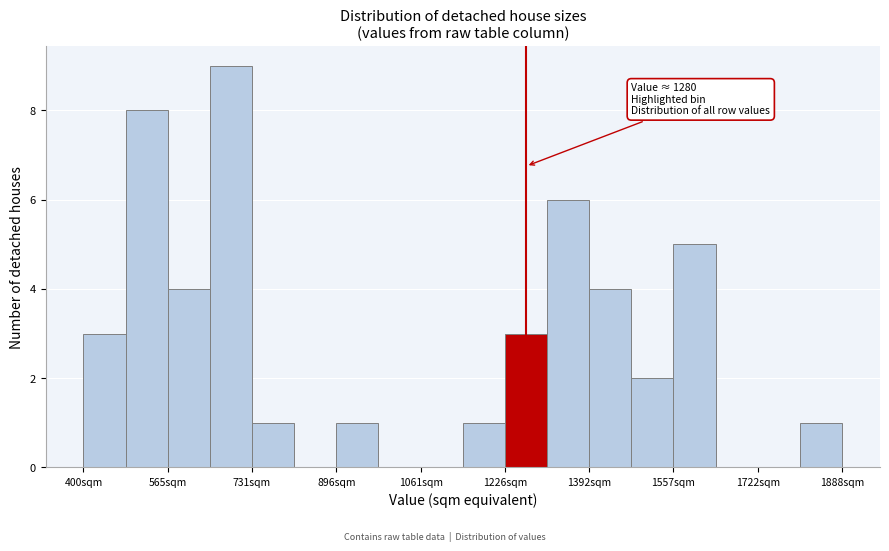

Over which range of the x-axis is the bar tallest?

640 to 740